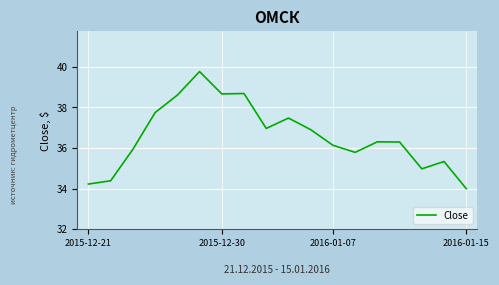

What is the maximum value shown in the chart?

39.8